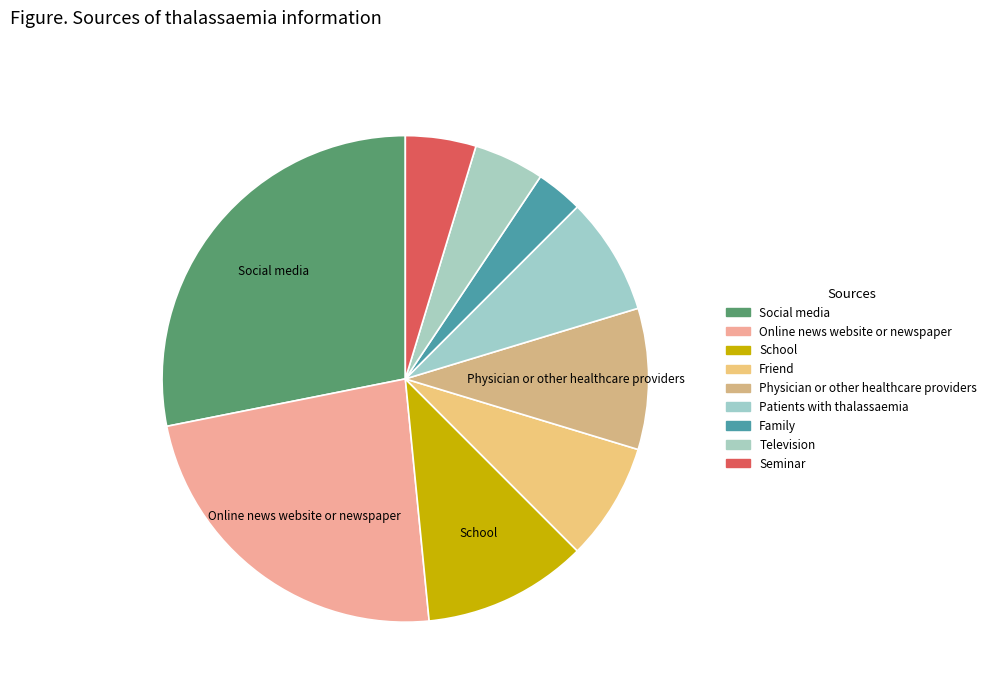

What is the ratio of the value at Seminar to the value at Family?

1.5